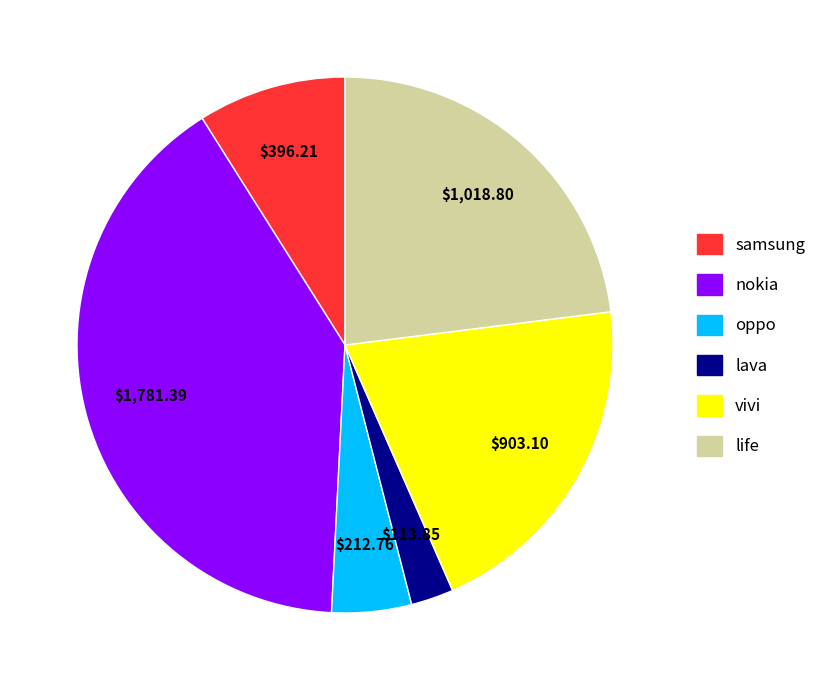

Rank the categories by value from lowest to highest.

lava, oppo, samsung, vivi, life, nokia